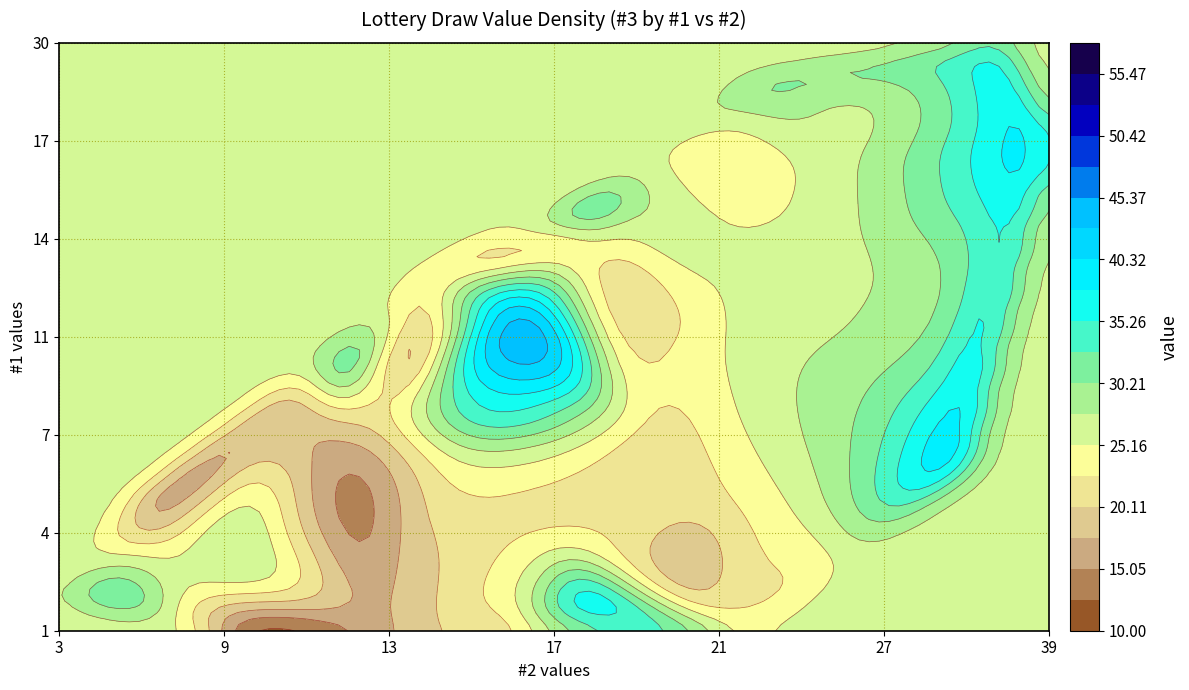

What is the difference between the second highest and minimum values in the 2 series?

30